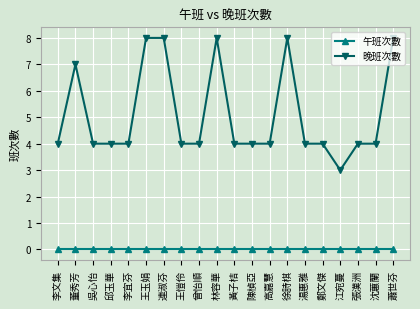

What is the maximum value for 晚班次數?

8